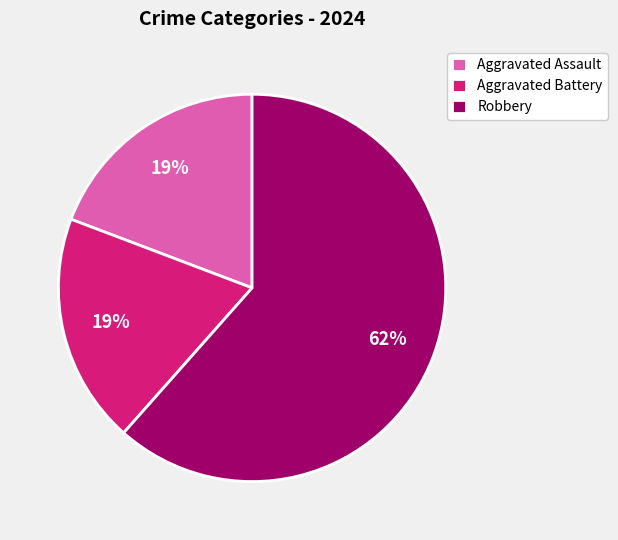

Which category accounts for the majority?

Robbery